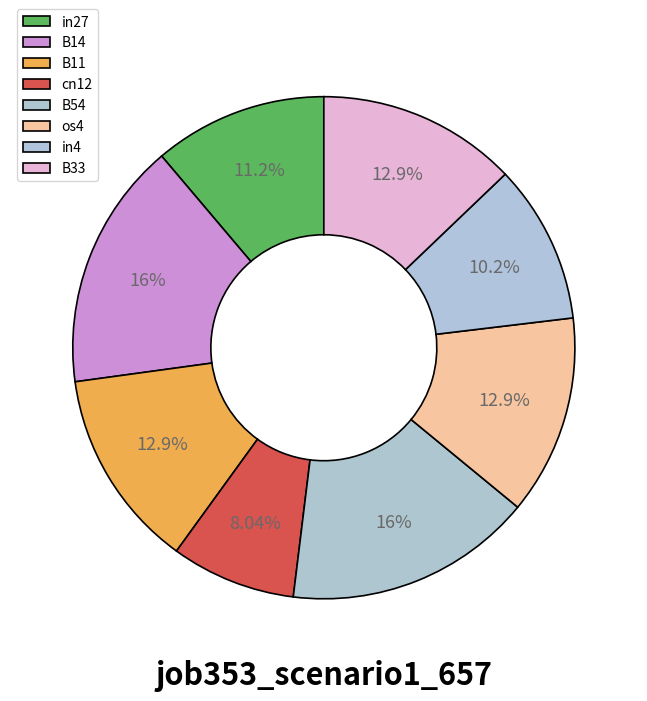

To the nearest percent, what is the average slice percentage?

12%